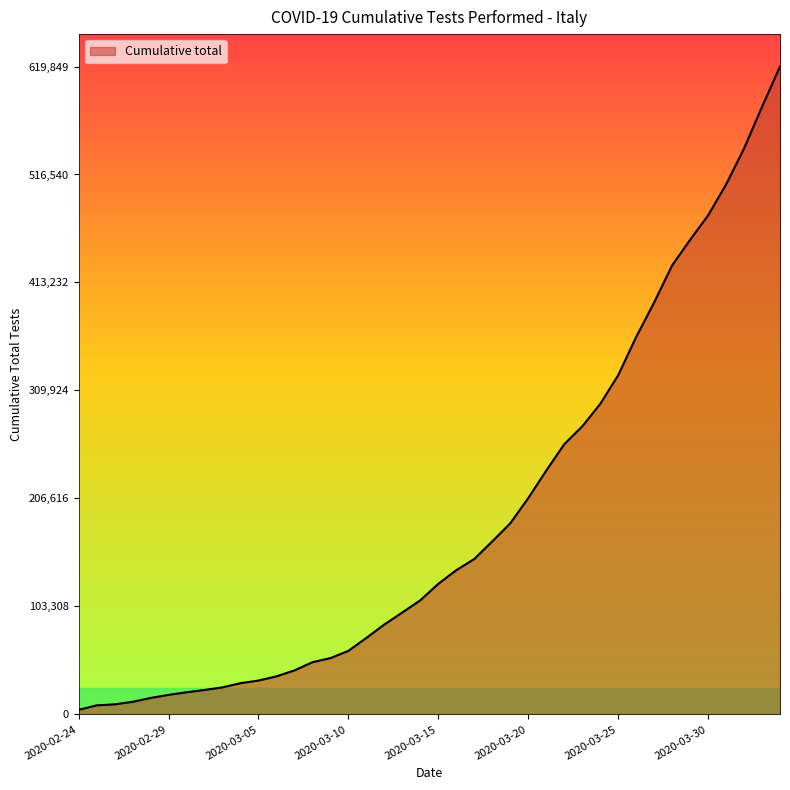

Does the chart have visible grid lines?

No